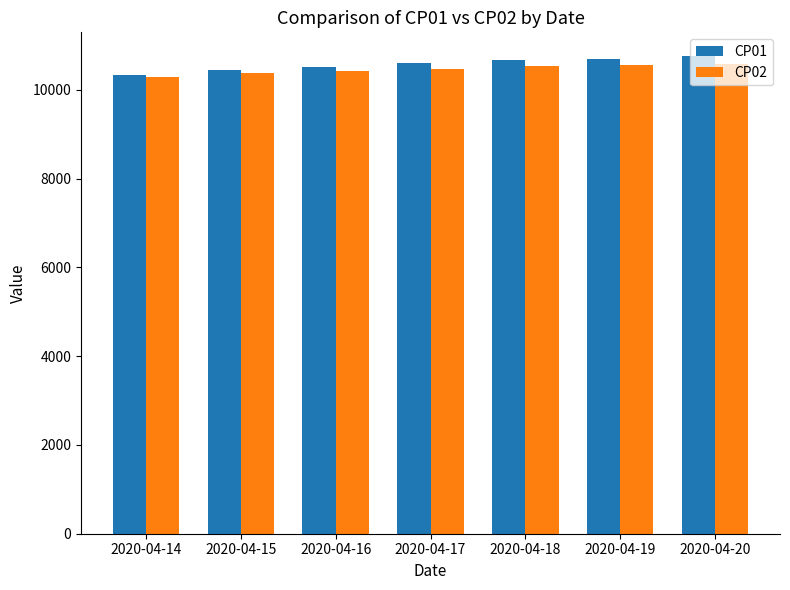

How many bars are there in total?

14